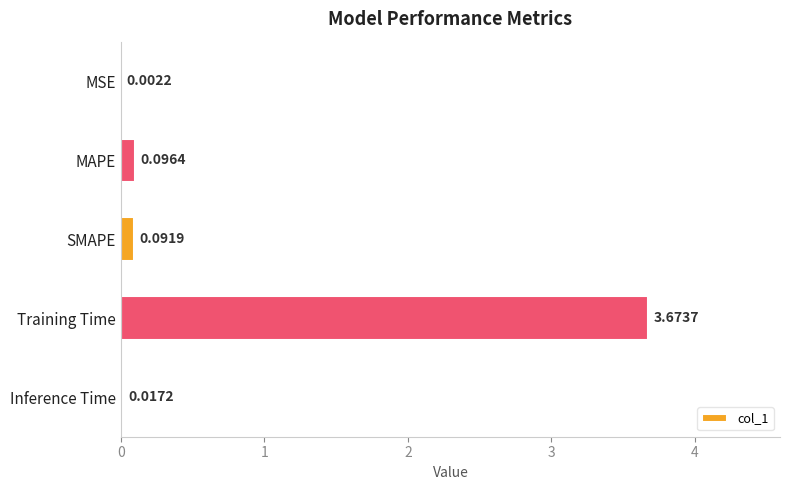

How many data points does each series have?

5